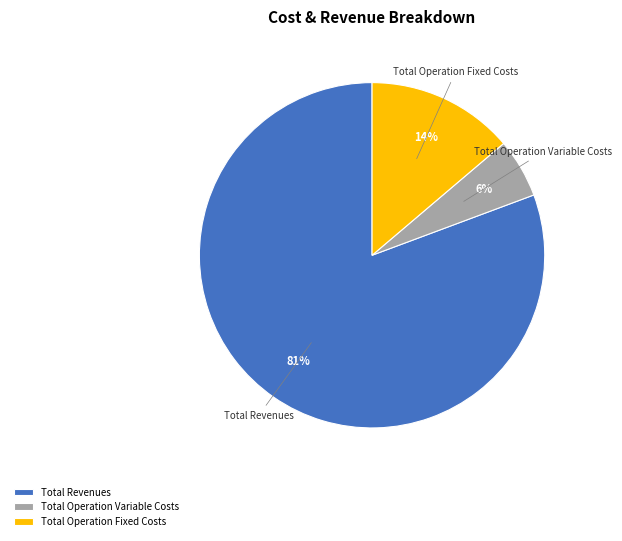

The Total Revenues slice represents 89% of the pie. True or false?

False